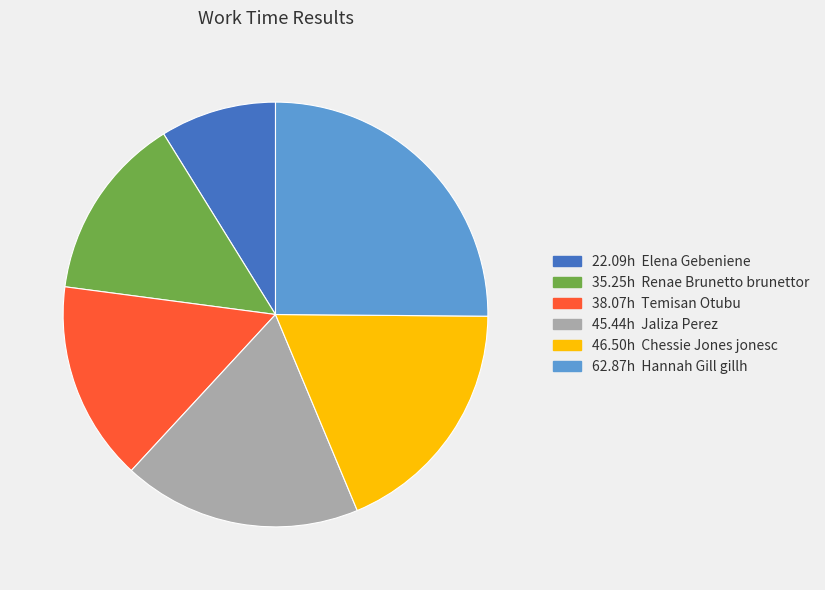

Is there a majority slice in this chart?

No